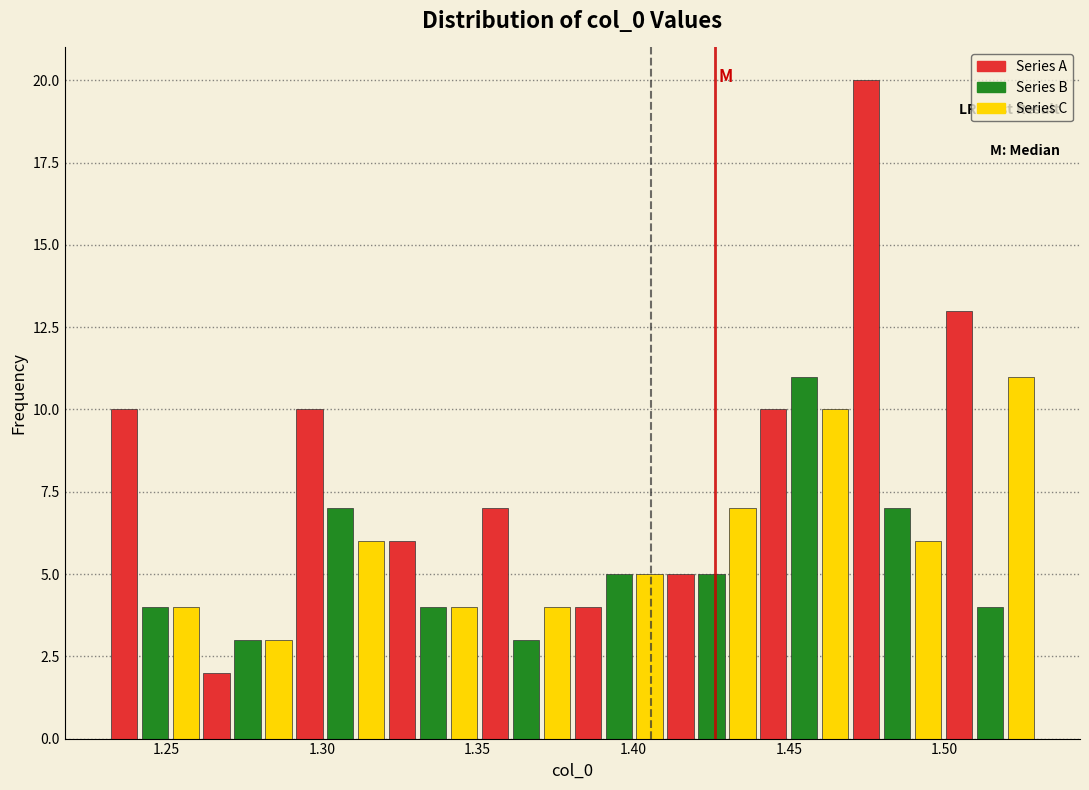

Around what value on the x-axis is the tallest bar? Give the approximate position of its centre, as read against the axis.

1.475